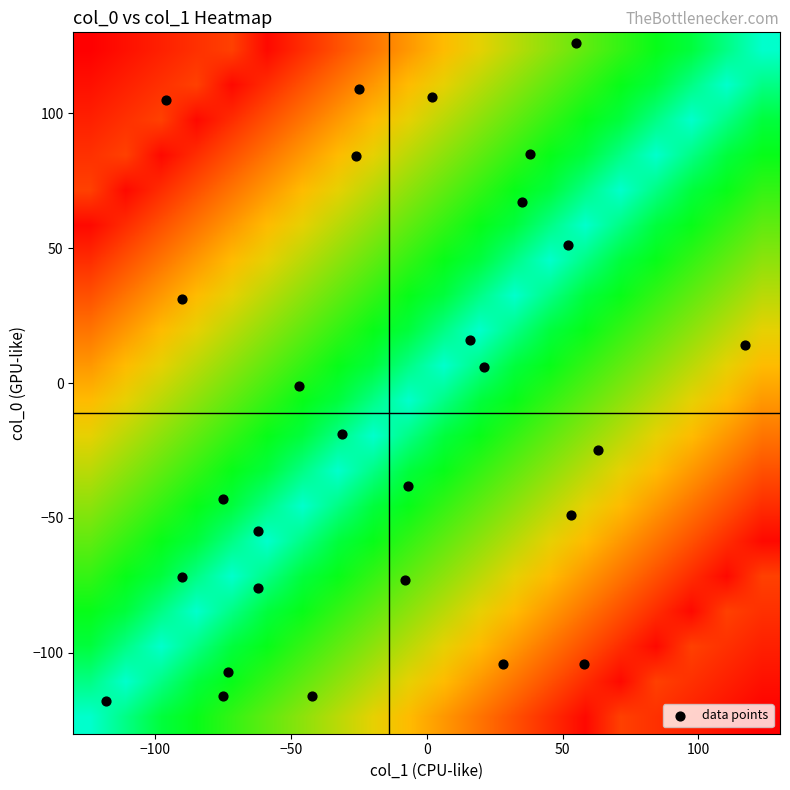

What is the range of X values (max minus min)?

235